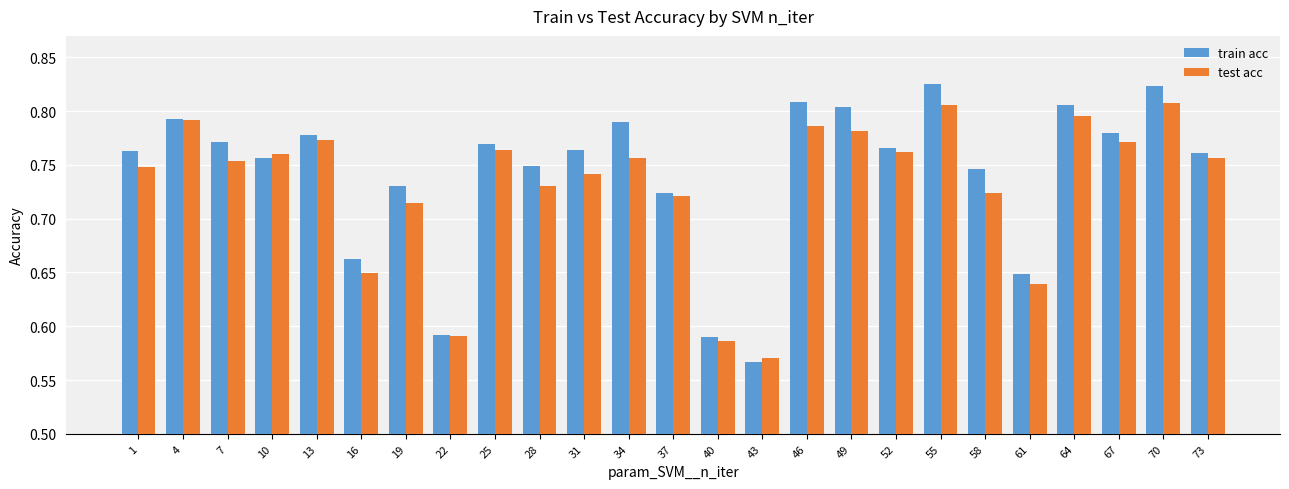

At which label is train acc closest to 0?

43